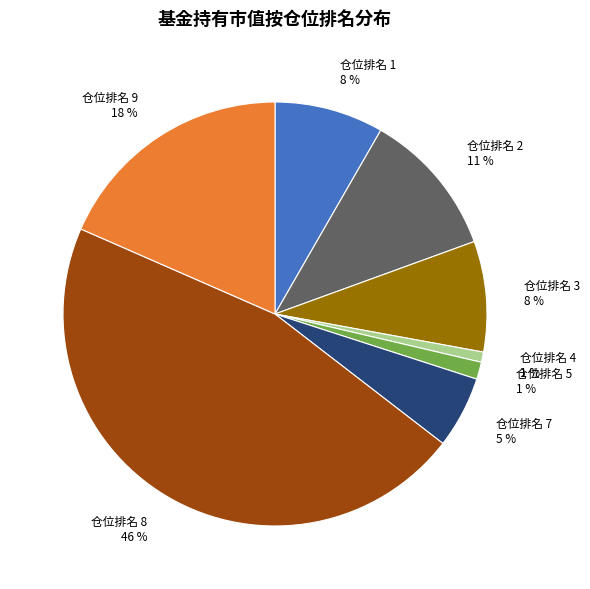

To the nearest percent, what is the average slice percentage?

12%